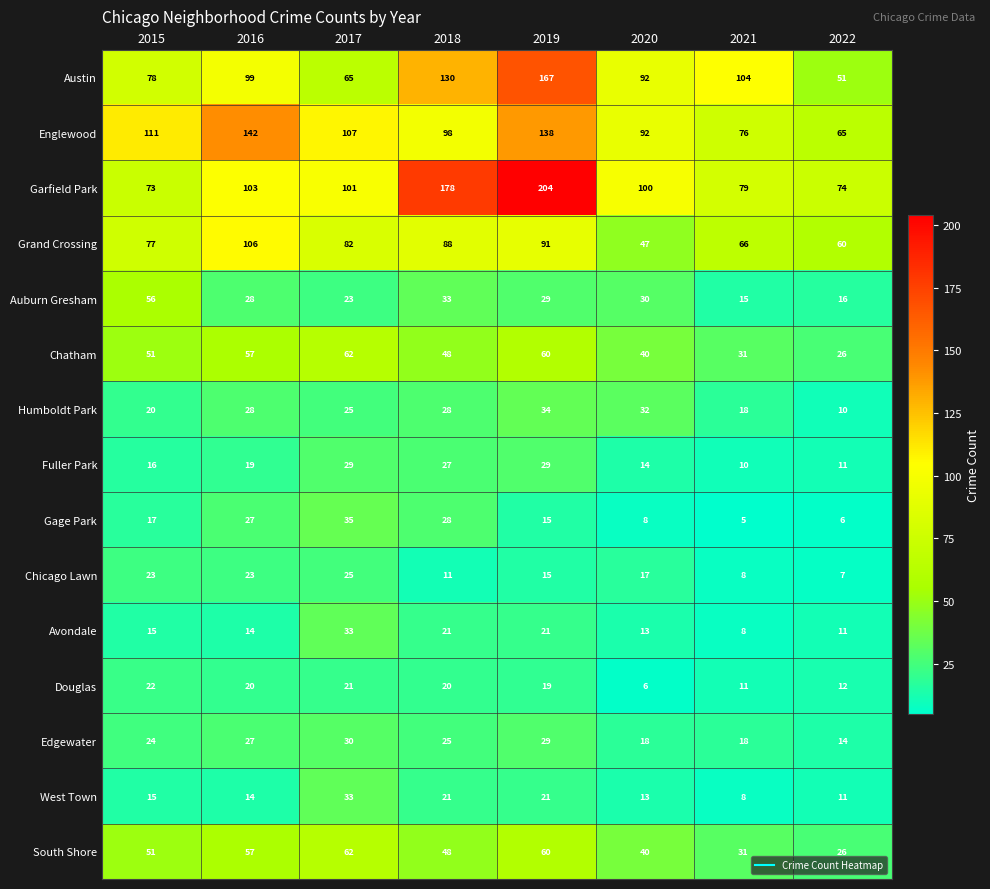

What is the minimum value for Garfield Park?

73